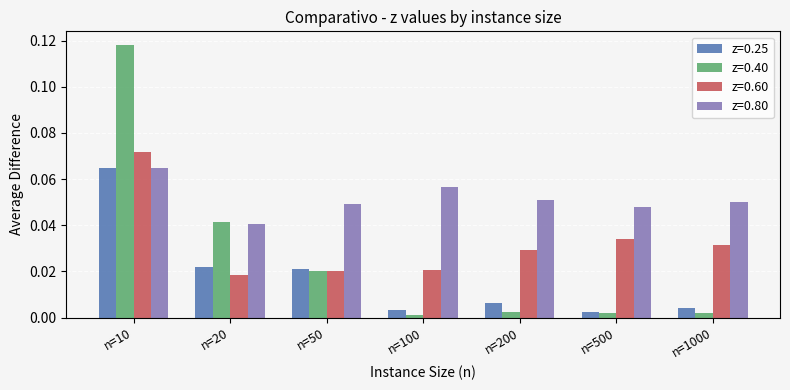

Is it true that z=0.25 equals 0.0 at n=200?

True